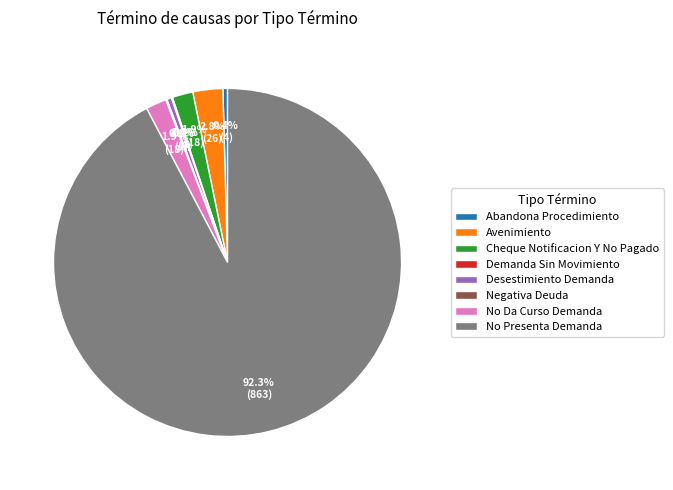

Is the sum of Cheque Notificacion Y No Pagado and Desestimiento Demanda greater than half?

No